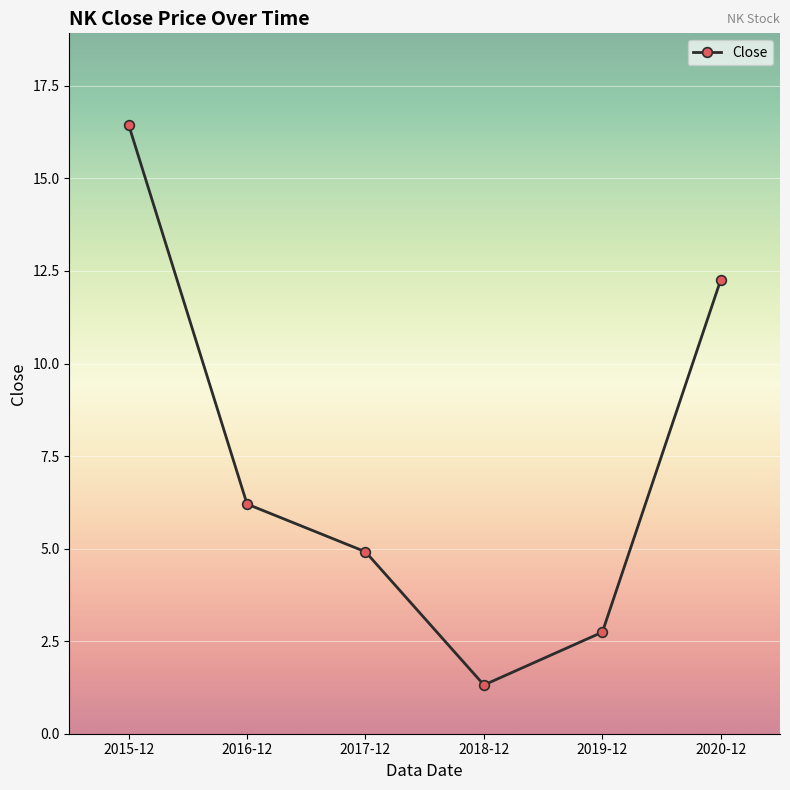

What is the value of the 2nd point from the left?

6.2